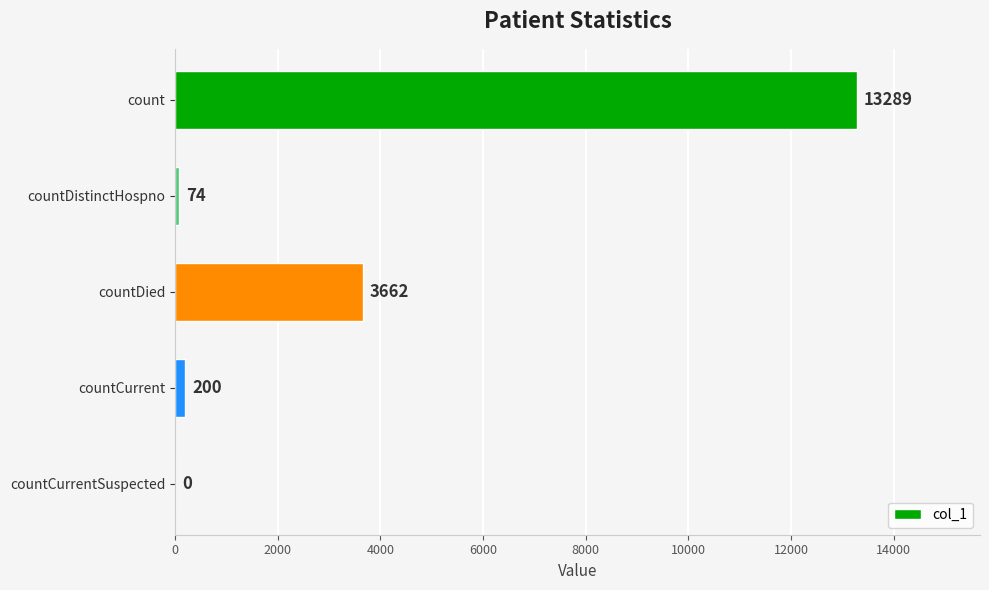

The chart shows a value of 8797 at countCurrentSuspected. True or false?

False